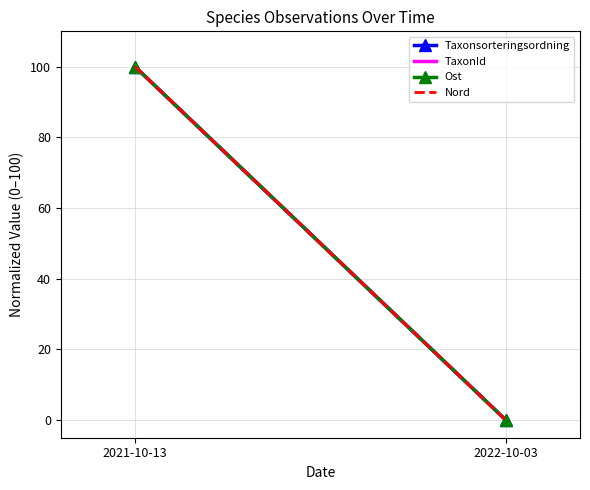

At which category is the sum across all series the highest?

2021-10-13